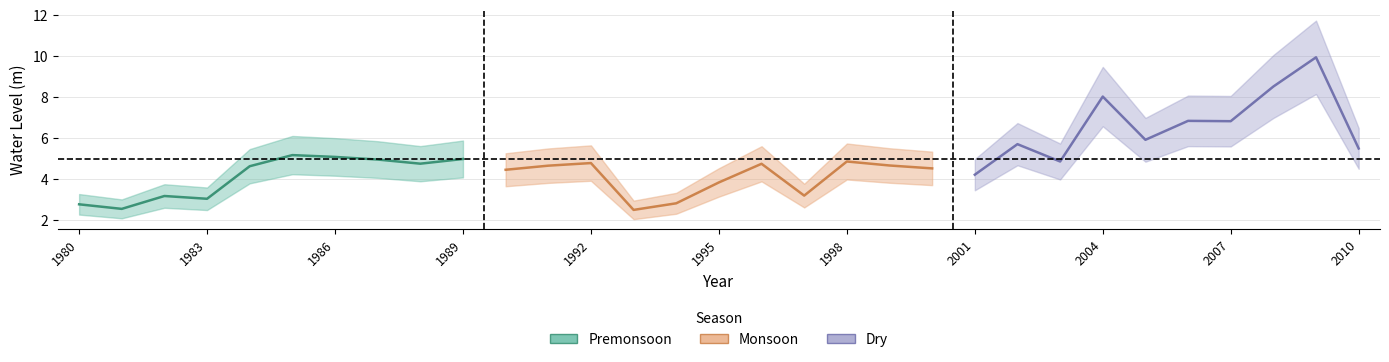

At which category is the sum across all series the highest?

2009